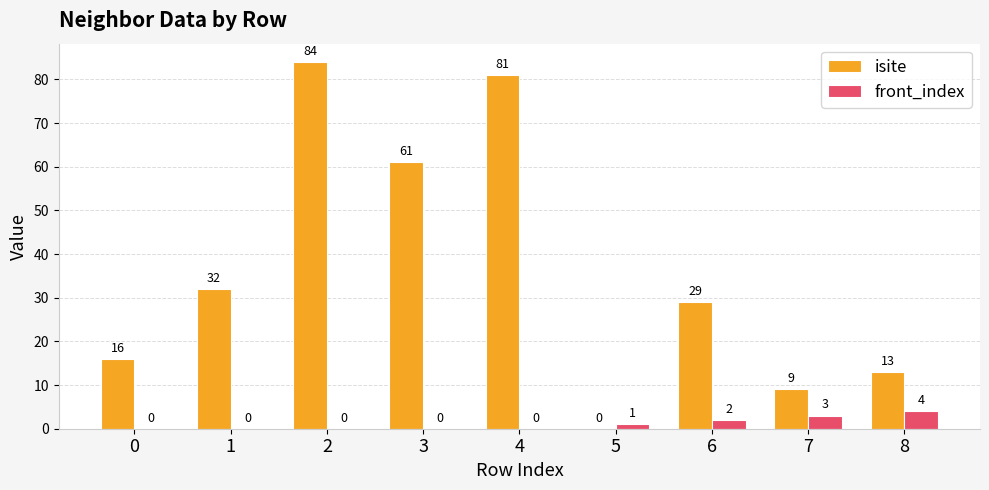

How many series are shown in this chart?

2